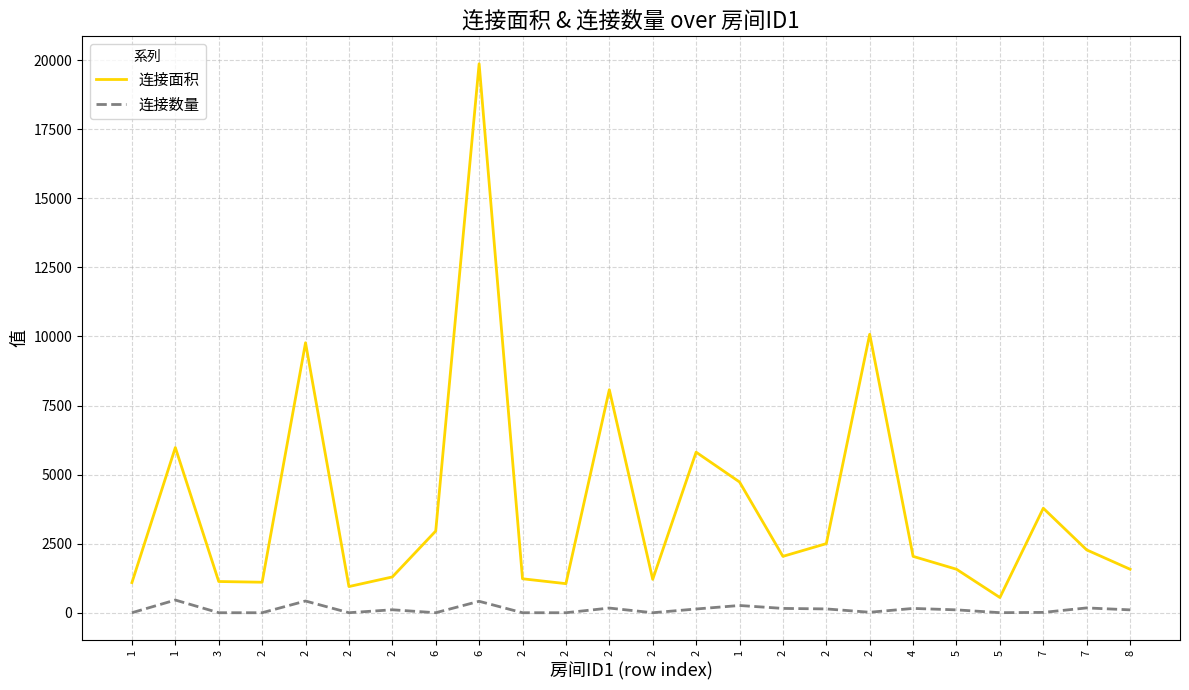

What is the label of the 17th point from the right?

6